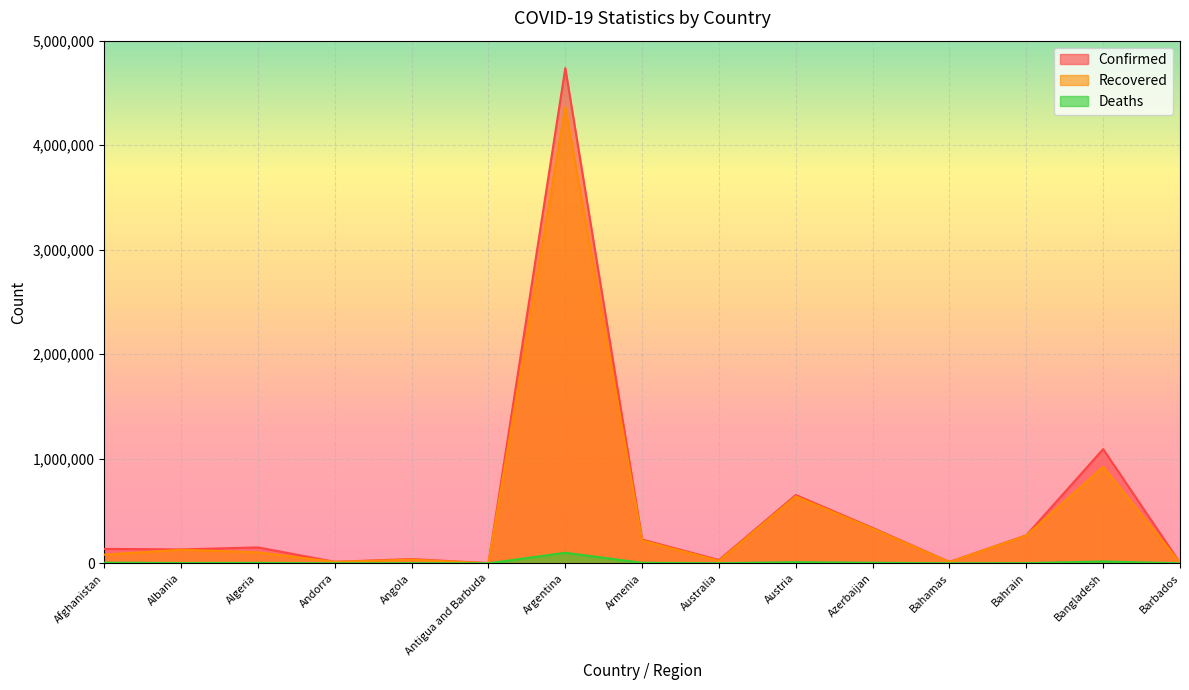

Reading left to right, extract all data points from this chart.

Confirmed: Afghanistan=137853	Albania=132665	Algeria=152210	Andorra=14273	Angola=40631	Antigua and Barbuda=1268	Argentina=4737213	Armenia=227298	Australia=31771	Austria=653412	Azerbaijan=338183	Bahamas=13404	Bahrain=267727	Bangladesh=1092411	Barbados=4241
Recovered: Afghanistan=82586	Albania=130072	Algeria=104992	Andorra=13844	Angola=34724	Antigua and Barbuda=1224	Argentina=4363105	Armenia=218242	Australia=23935	Austria=639422	Azerbaijan=331200	Bahamas=12066	Bahrain=265386	Bangladesh=923163	Barbados=4156
Deaths: Afghanistan=5983	Albania=2456	Algeria=3922	Andorra=127	Angola=952	Antigua and Barbuda=42	Argentina=101158	Armenia=4559	Australia=913	Austria=10728	Azerbaijan=4991	Bahamas=273	Bahrain=1379	Bangladesh=17669	Barbados=48